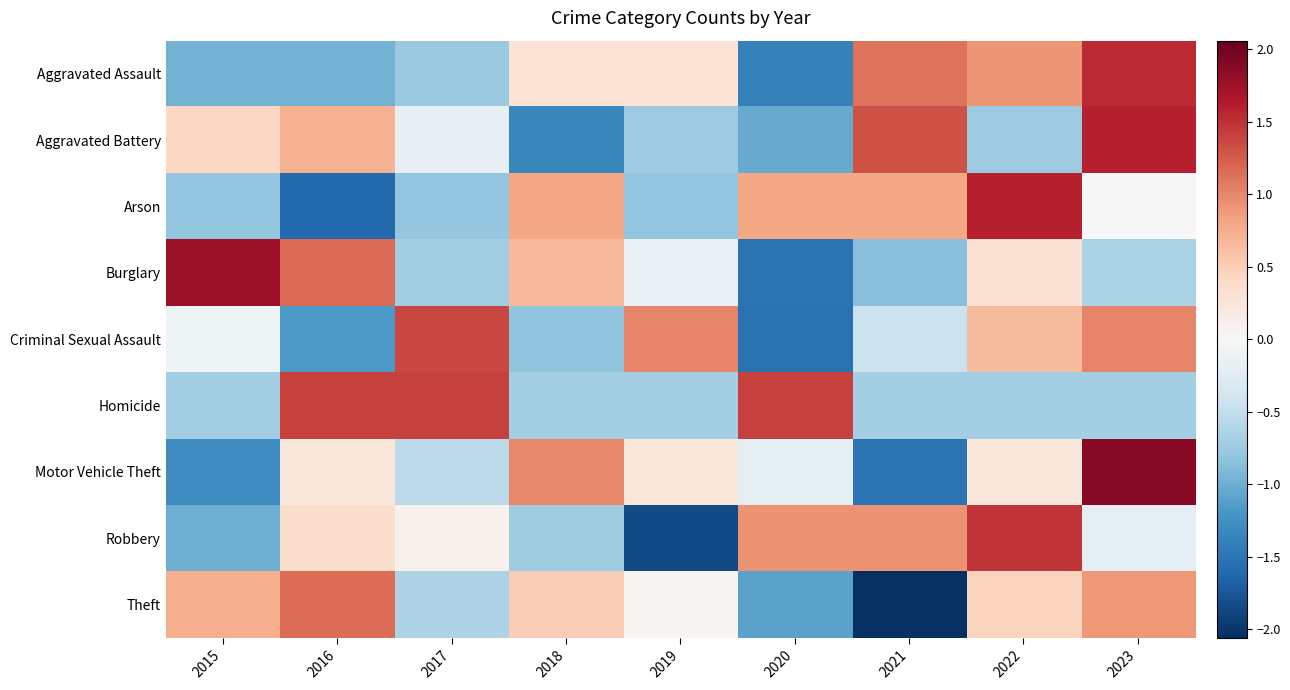

Which has a higher value, 2023 or 2015?

2023